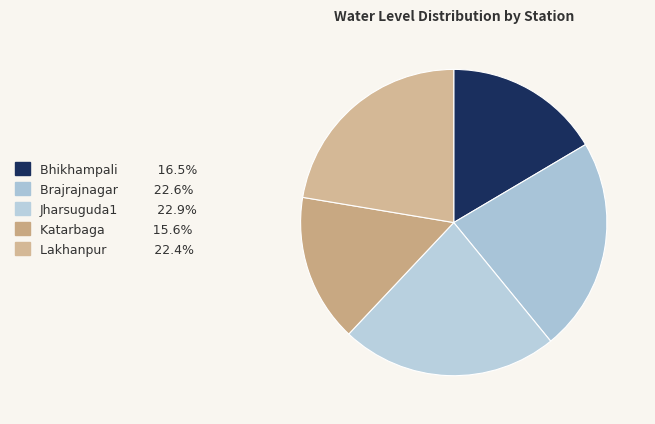

To the nearest percent, what portion does Brajrajnagar represent?

23%